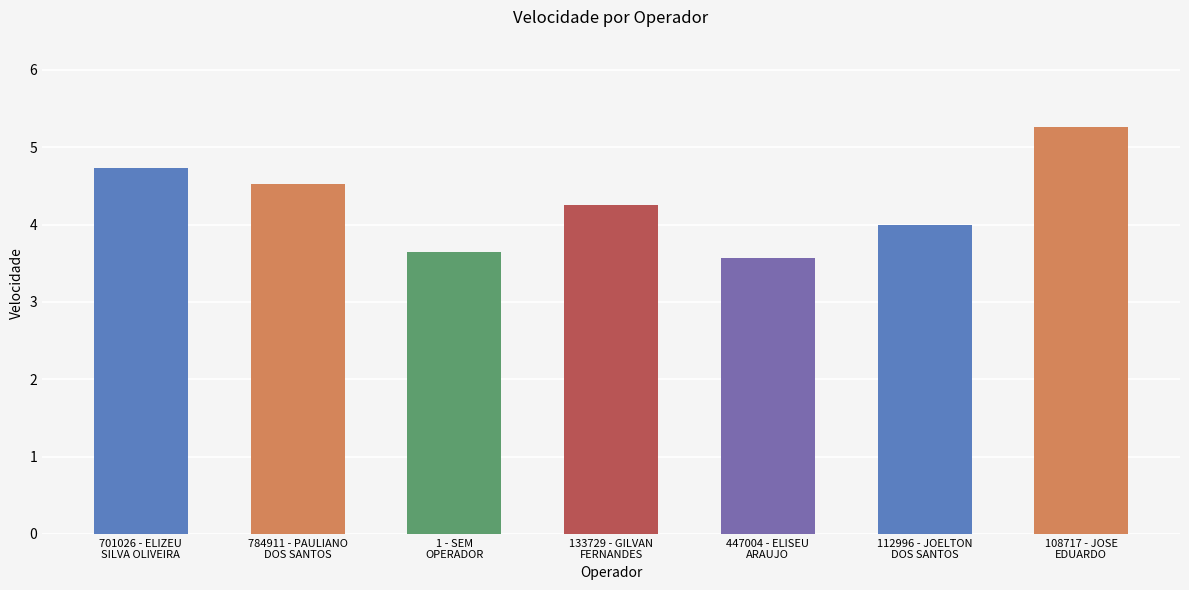

What is the sum of all values?

30.0